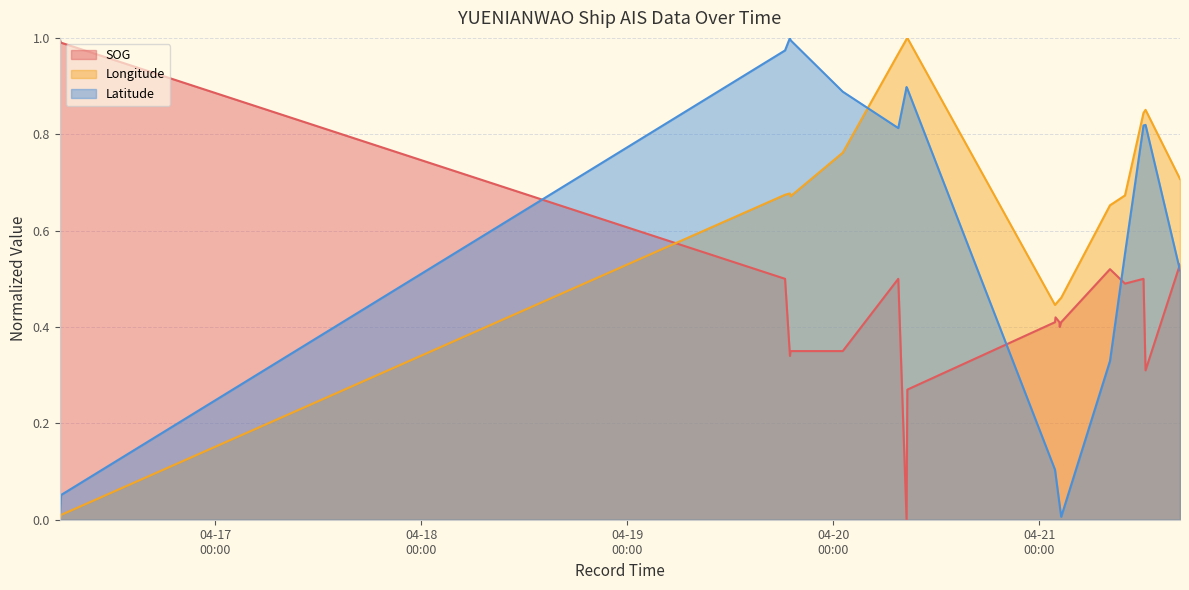

Is it true that Latitude equals 0.0 at 2024-04-16 05:53:44?

True